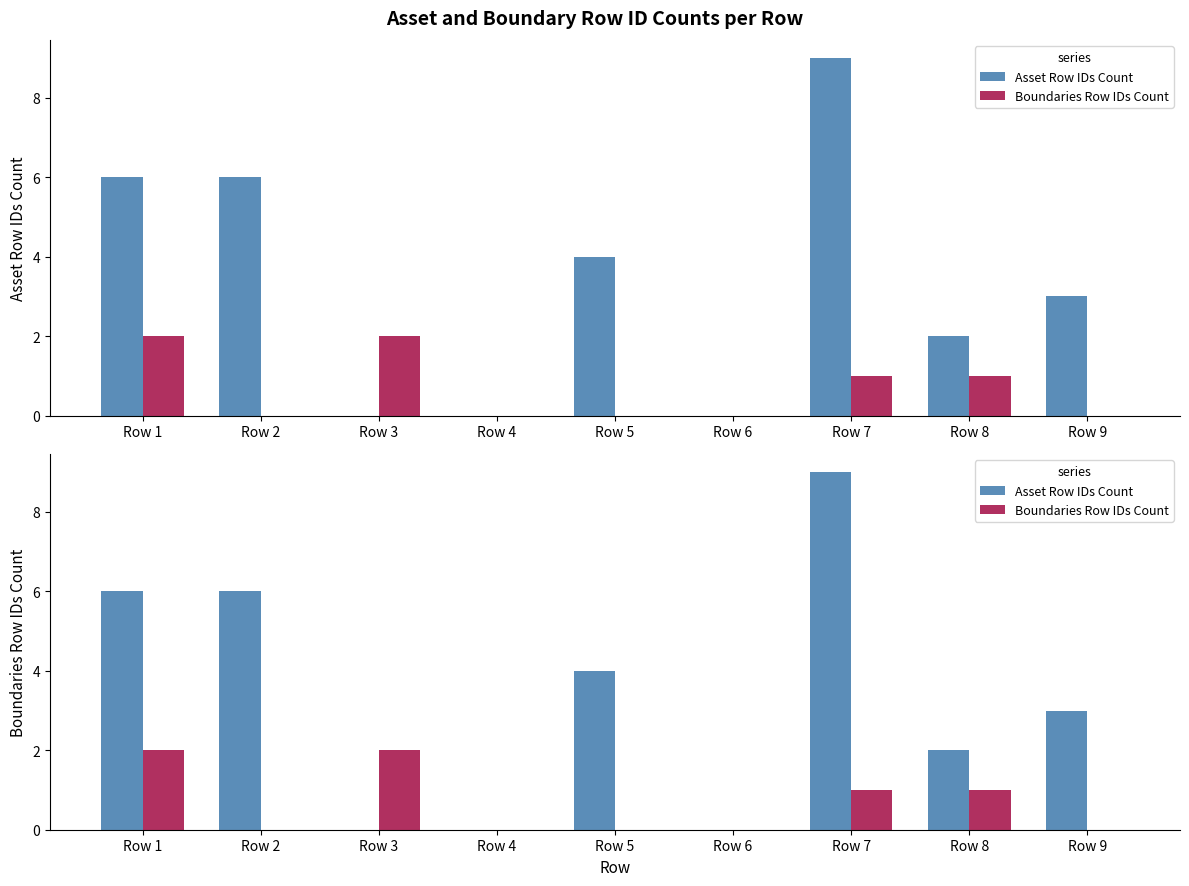

How many groups of bars are there?

9